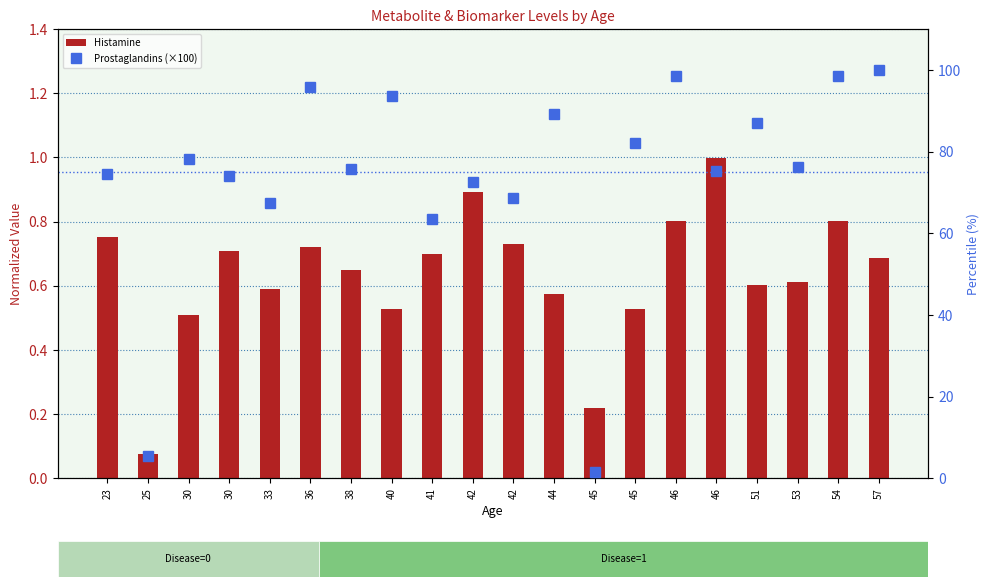

Which series has the largest total across all categories?

Prostaglandins (percentile)